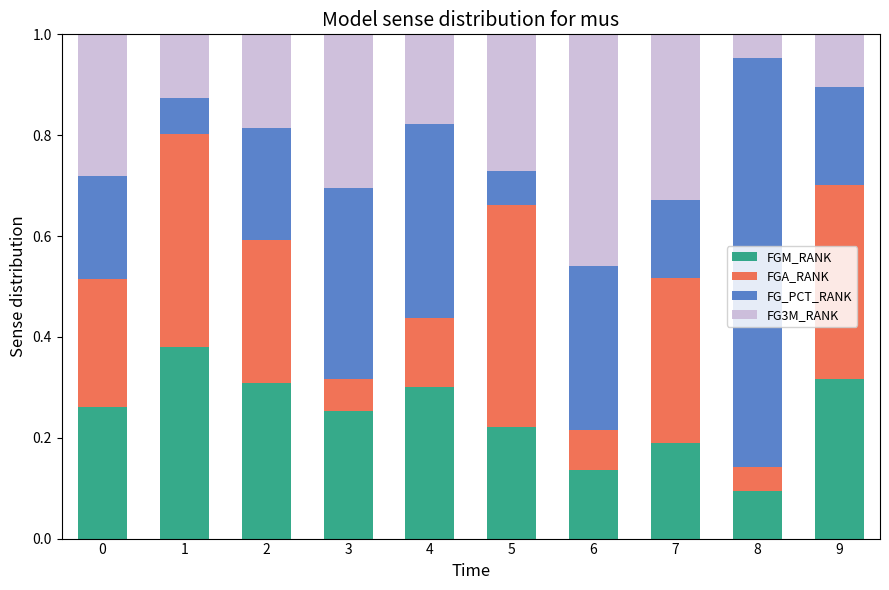

What is the total value across all series at 6?

1.0